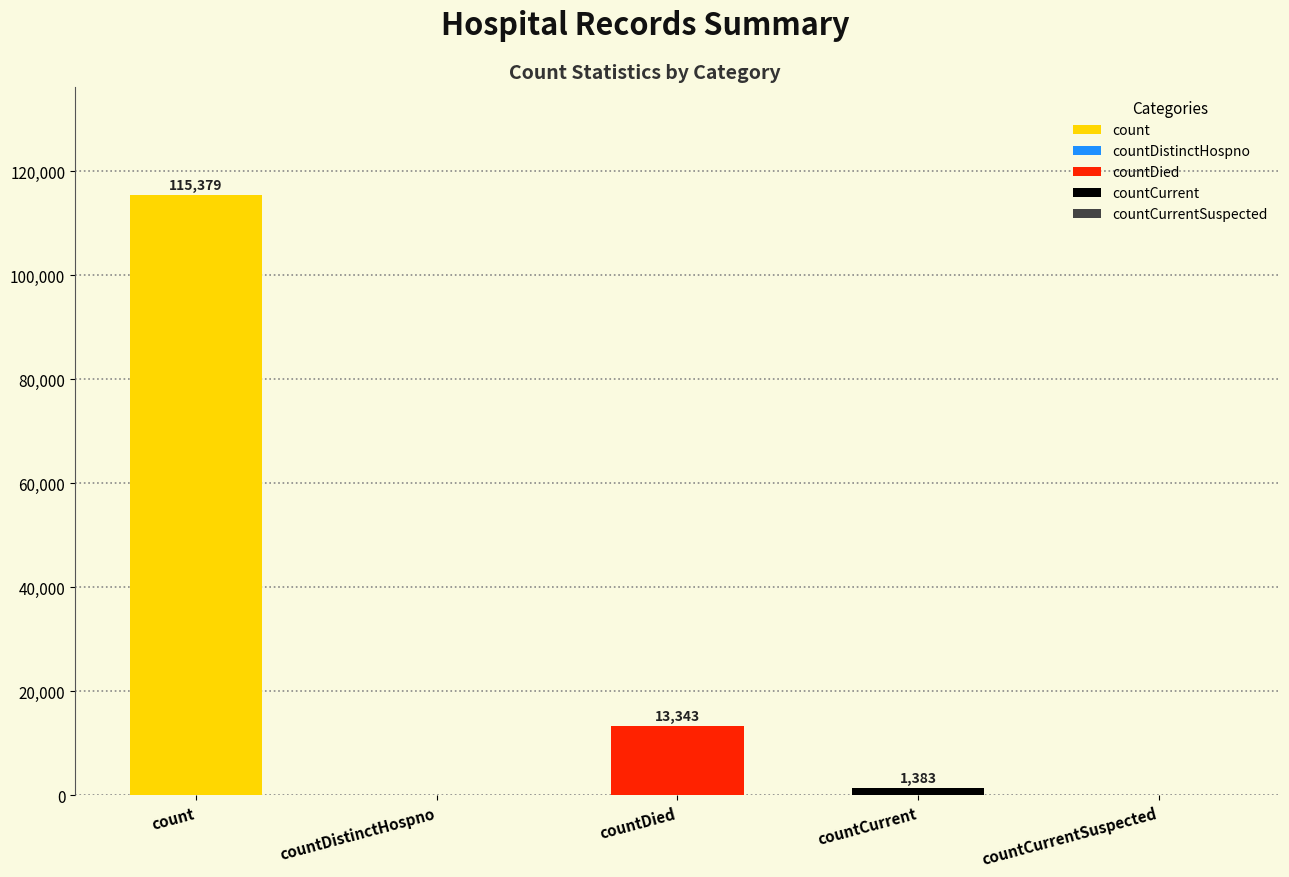

True or false: the data shows 1383 at countCurrent.

True